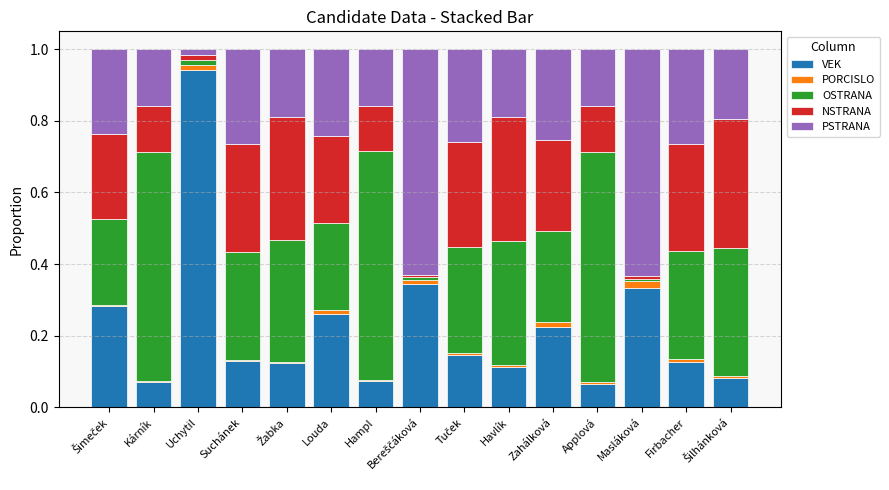

What is the sum of all VEK values?

3.3